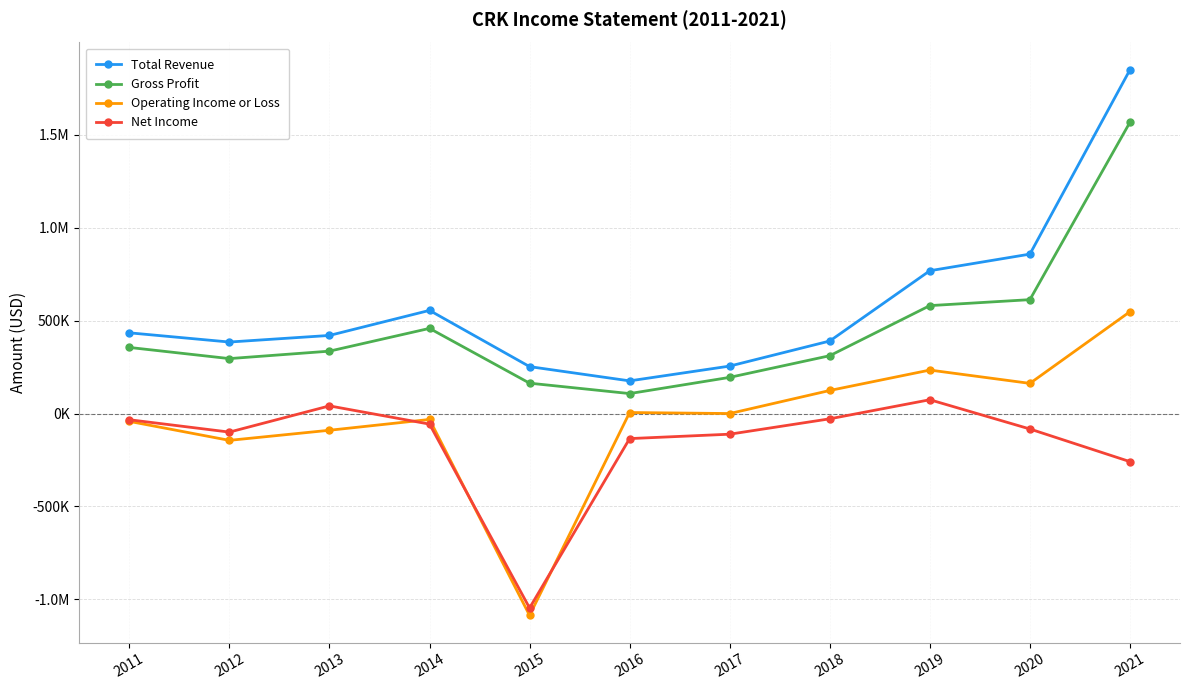

What is the difference between the second highest and second lowest values in the Gross Profit series?

449700